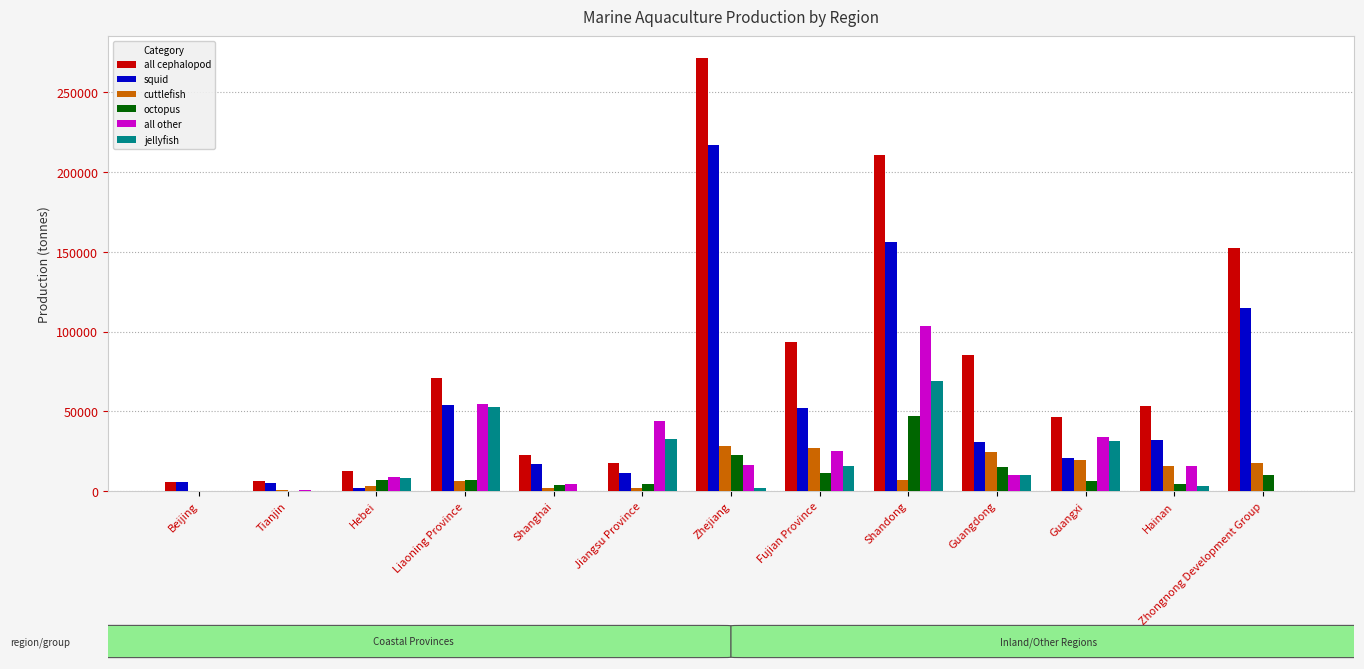

The all other series shows 16191 at Zhejiang. True or false?

True